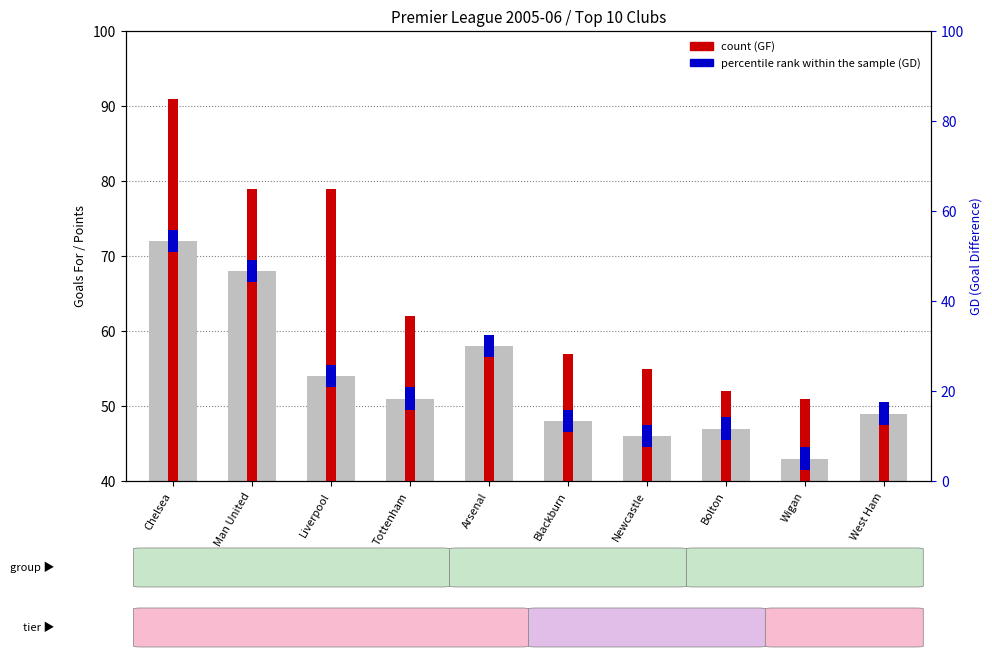

The value at Wigan is 43. True or false?

True